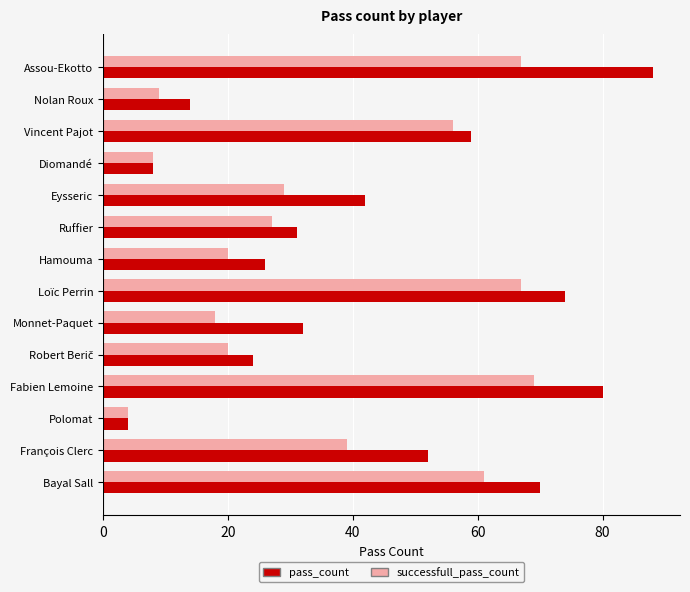

Which series has the widest spread of values?

pass_count